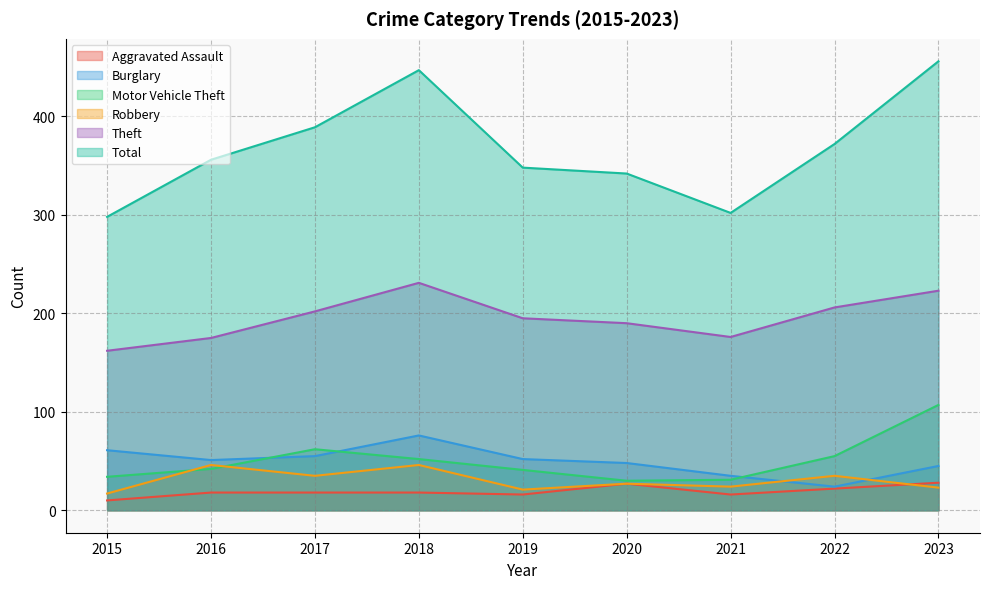

At which label is Motor Vehicle Theft closest to 68?

2017